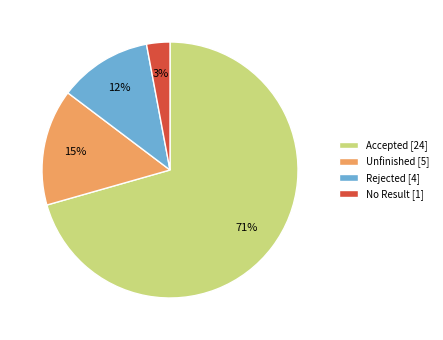

Count the number of slices in the pie.

4